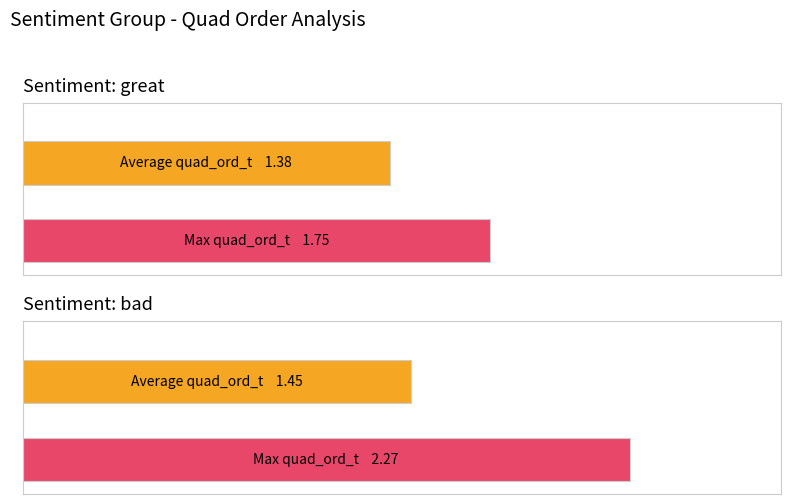

The value of quad_ord_t at bad is 1. True or false?

False